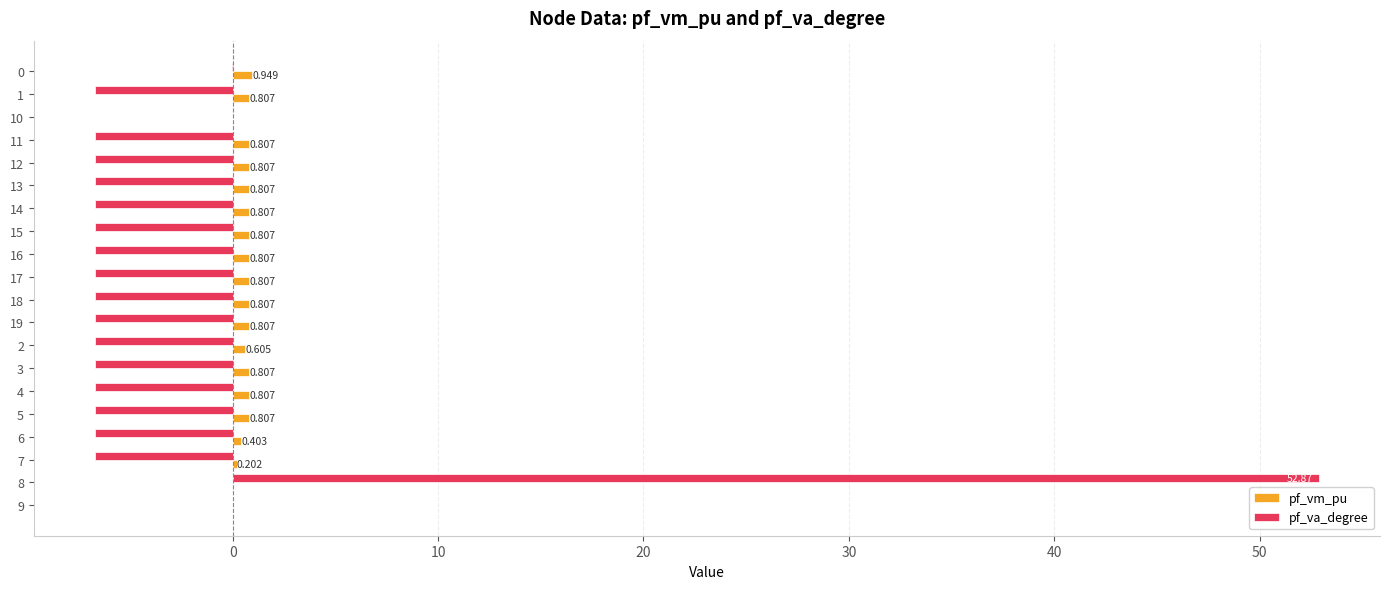

Which series has the widest spread of values?

pf_va_degree